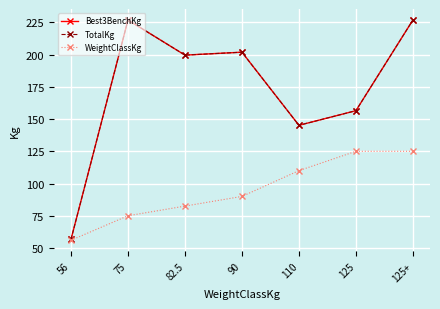

True or false: WeightClassKg has a value of 30.4 at 90.

False